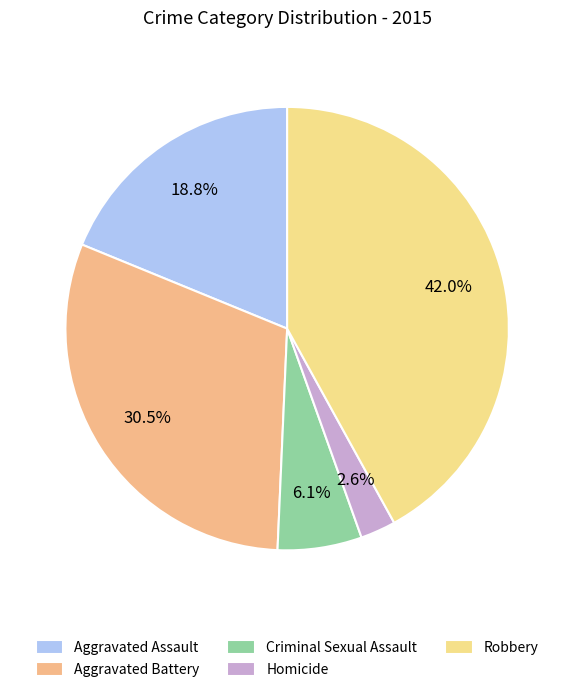

How many slices are in this pie chart?

5